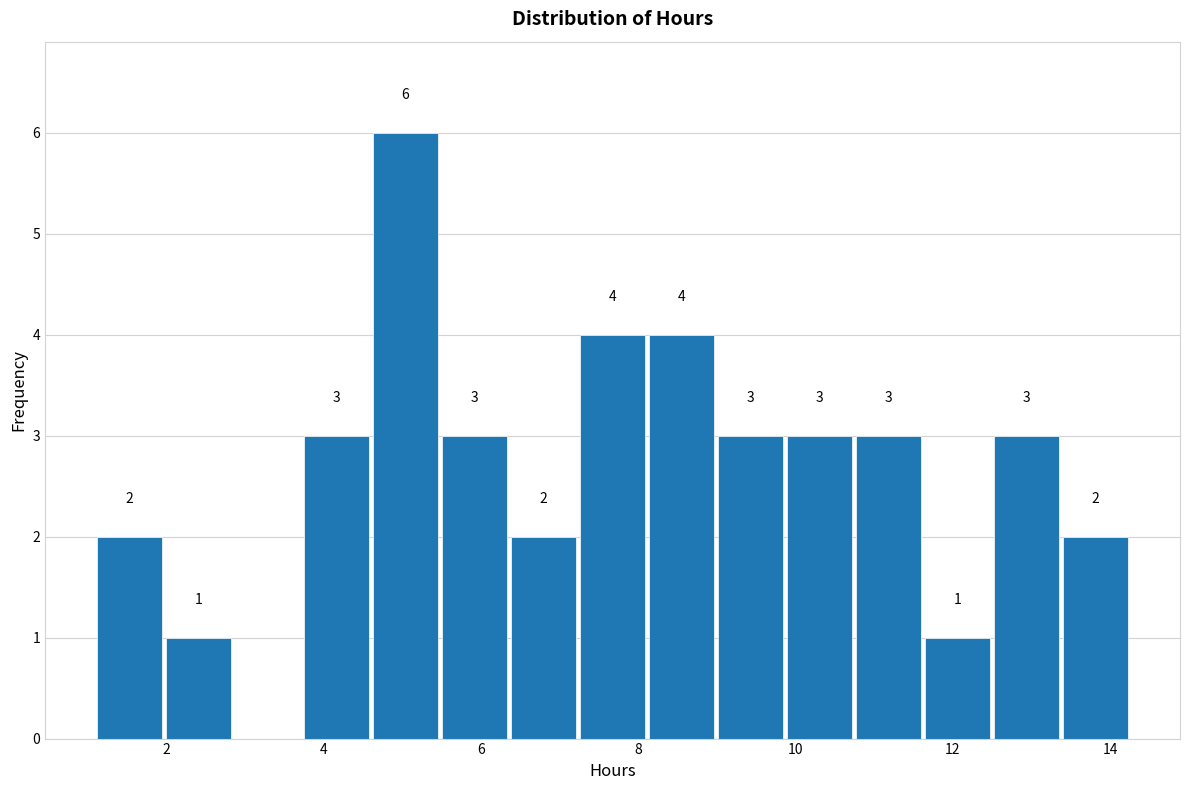

Over which range of the x-axis is the bar tallest?

4.6 to 5.4